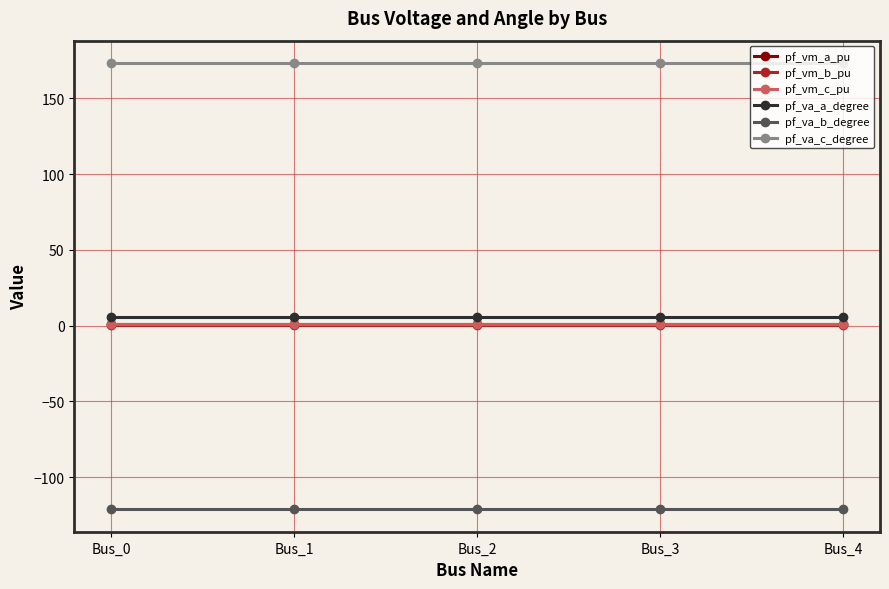

Reading left to right, transcribe all the data shown in this chart.

pf_vm_a_pu: Bus_0=1.0	Bus_1=1.0	Bus_2=1.0	Bus_3=1.0	Bus_4=1.0
pf_vm_b_pu: Bus_0=0.2	Bus_1=0.2	Bus_2=0.2	Bus_3=0.2	Bus_4=0.2
pf_vm_c_pu: Bus_0=0.9	Bus_1=0.9	Bus_2=0.9	Bus_3=0.9	Bus_4=0.9
pf_va_a_degree: Bus_0=5.8	Bus_1=5.8	Bus_2=5.8	Bus_3=5.8	Bus_4=5.8
pf_va_b_degree: Bus_0=-121.3	Bus_1=-121.3	Bus_2=-121.3	Bus_3=-121.3	Bus_4=-121.3
pf_va_c_degree: Bus_0=173.4	Bus_1=173.4	Bus_2=173.4	Bus_3=173.4	Bus_4=173.4